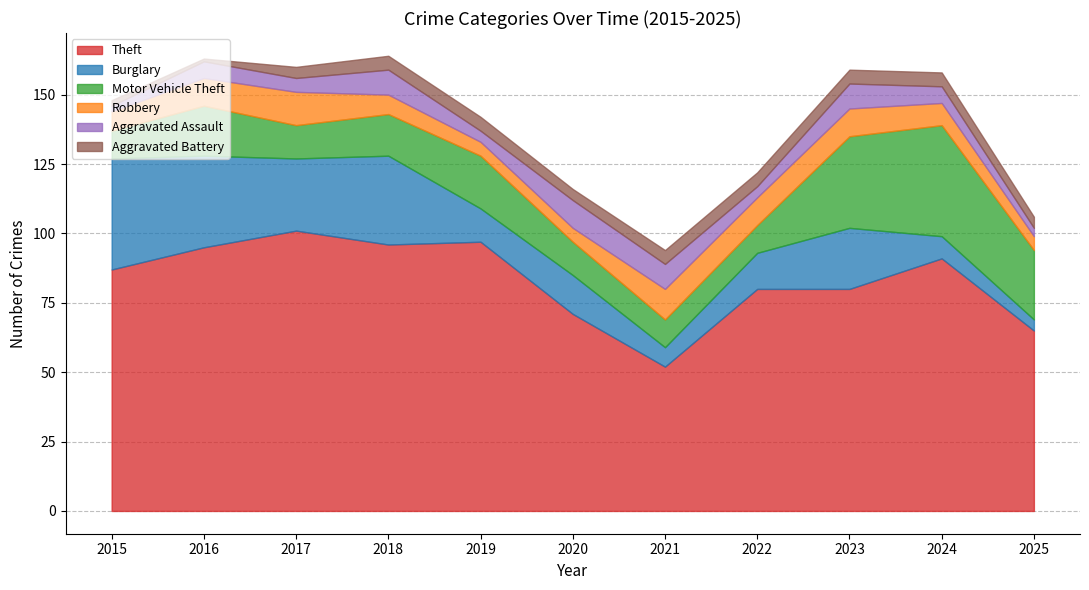

At 2024, list the series in order from largest to smallest.

Theft, Motor Vehicle Theft, Burglary, Robbery, Aggravated Assault, Aggravated Battery